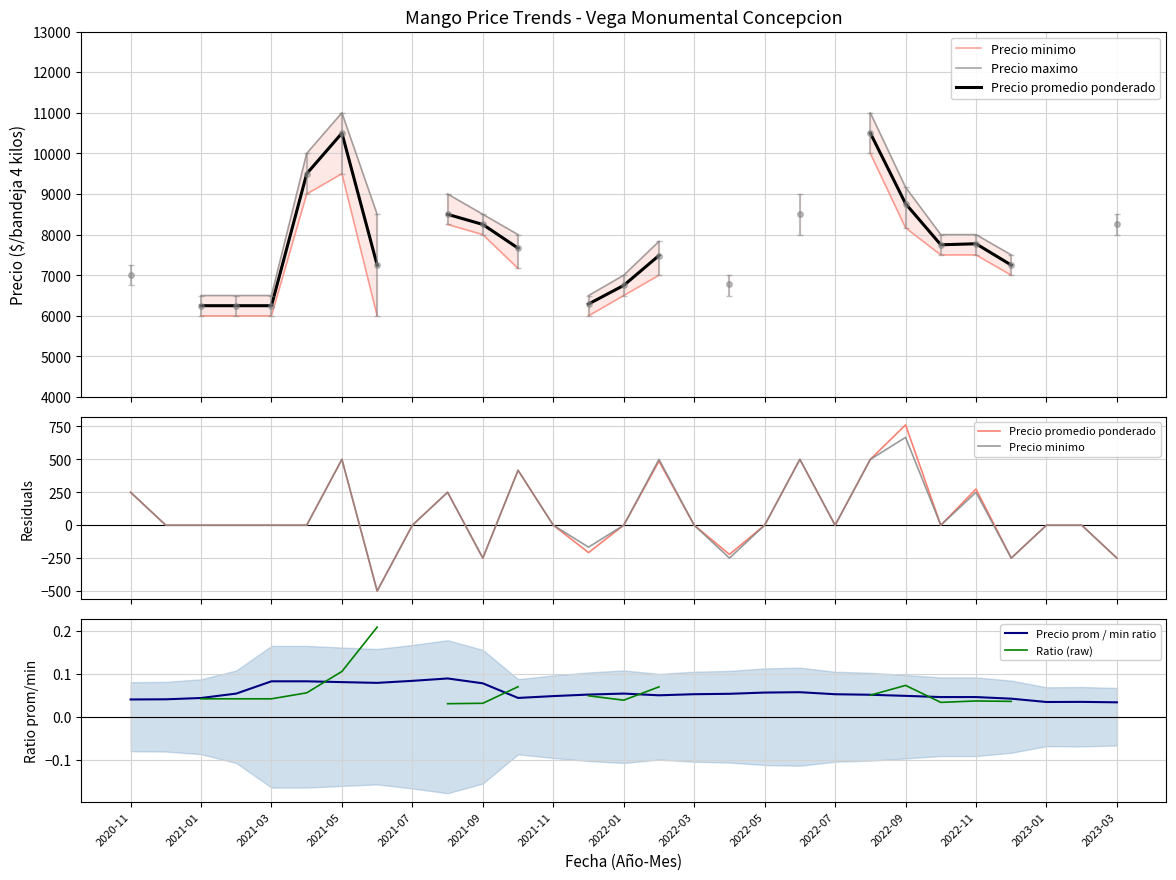

The value of Precio prom / min ratio at 2023-01 is 0.1. True or false?

False